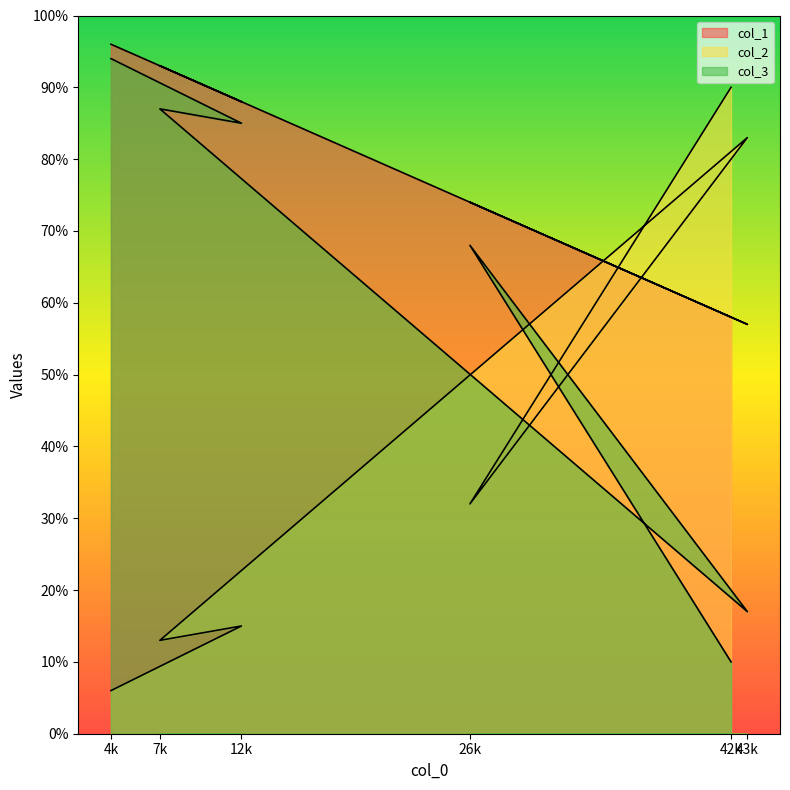

Is the value of col_1 at 12k greater than the value of col_2 at 26k?

Yes